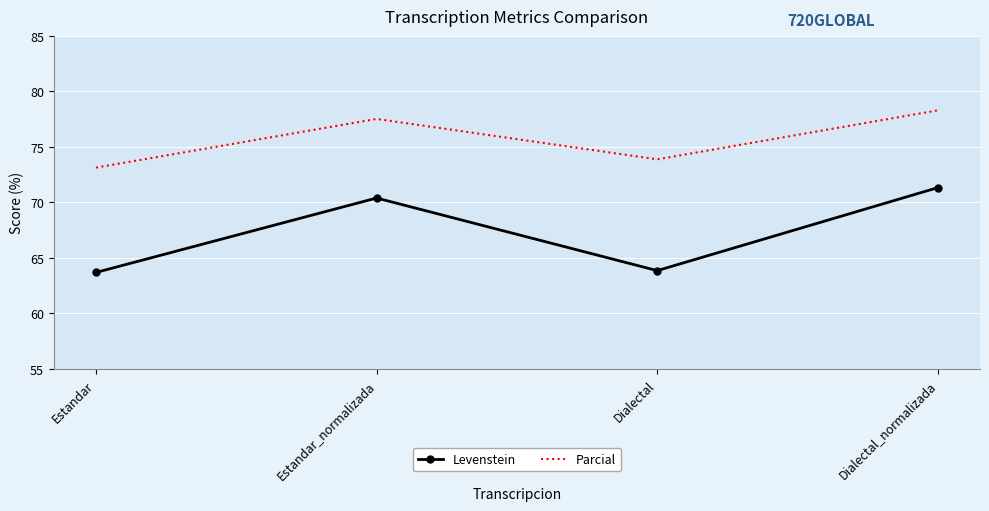

Which series has the widest spread of values?

Levenstein